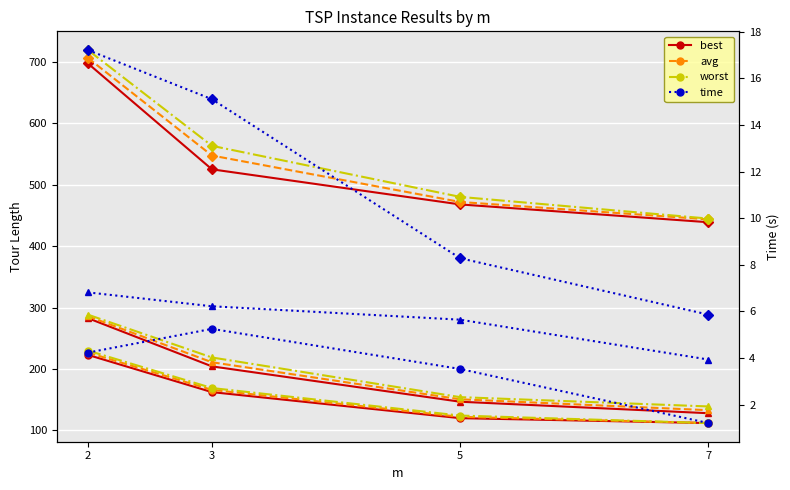

Which series changed the most between 5 and 7?

worst